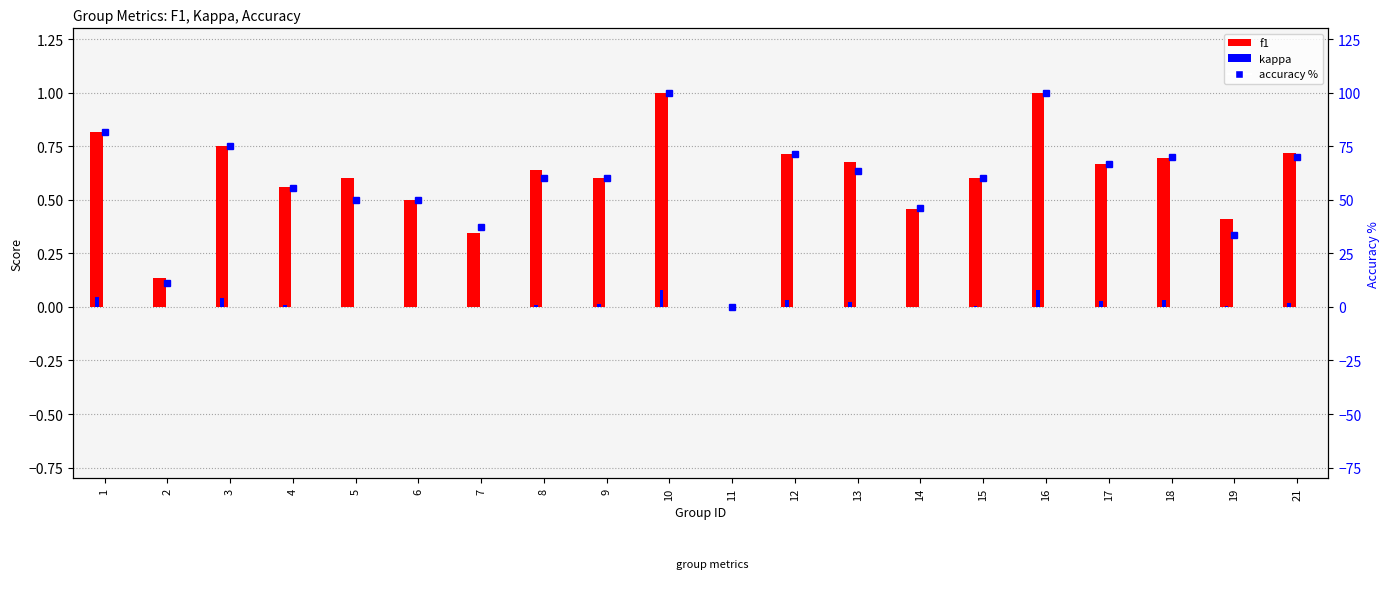

What is the total value across all series at 16?

201.1